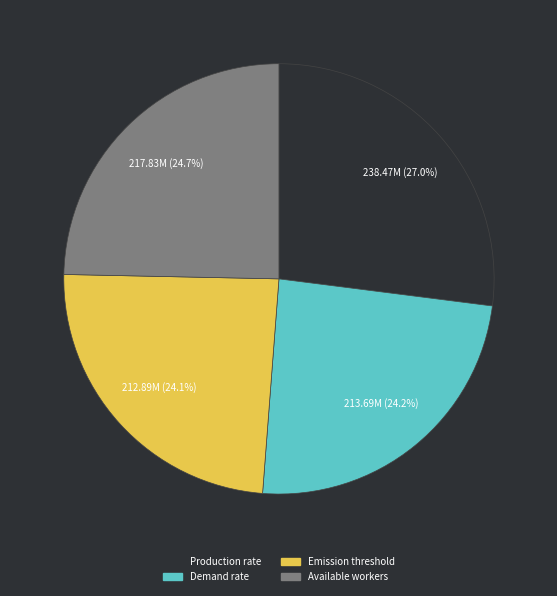

How many segments does this pie chart have?

4